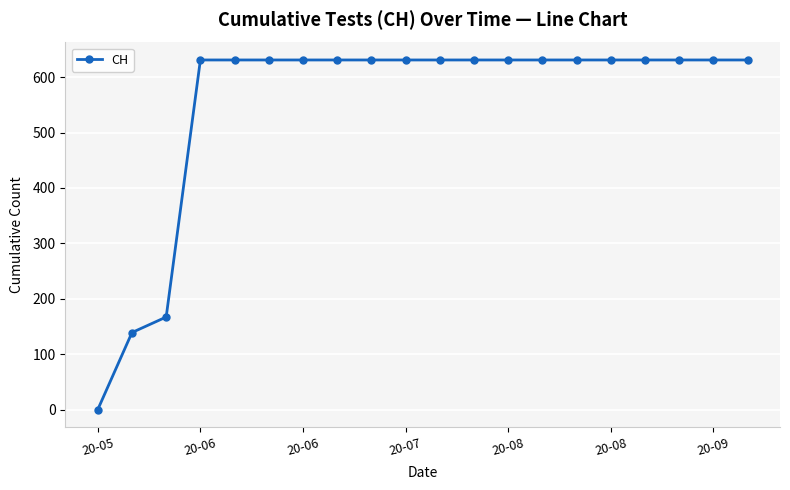

Does the chart display data point markers on the line(s)?

Yes